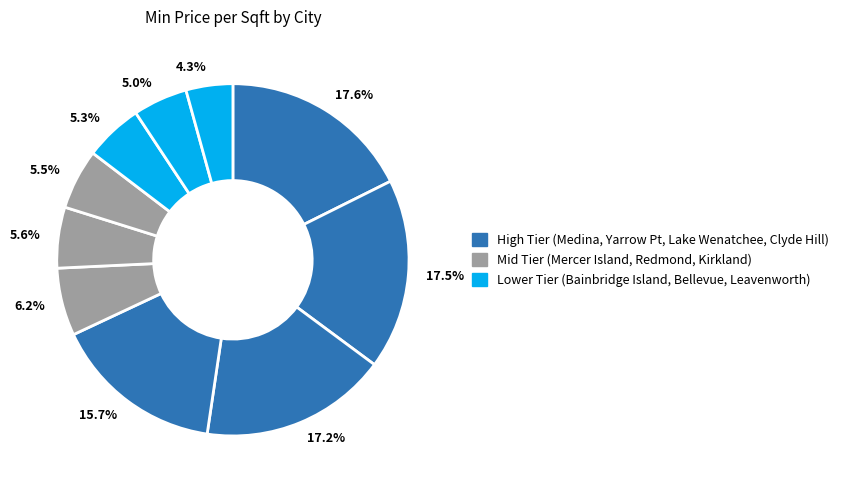

Approximately how many times larger is the value at 4.3% compared to 15.7%?

0.3